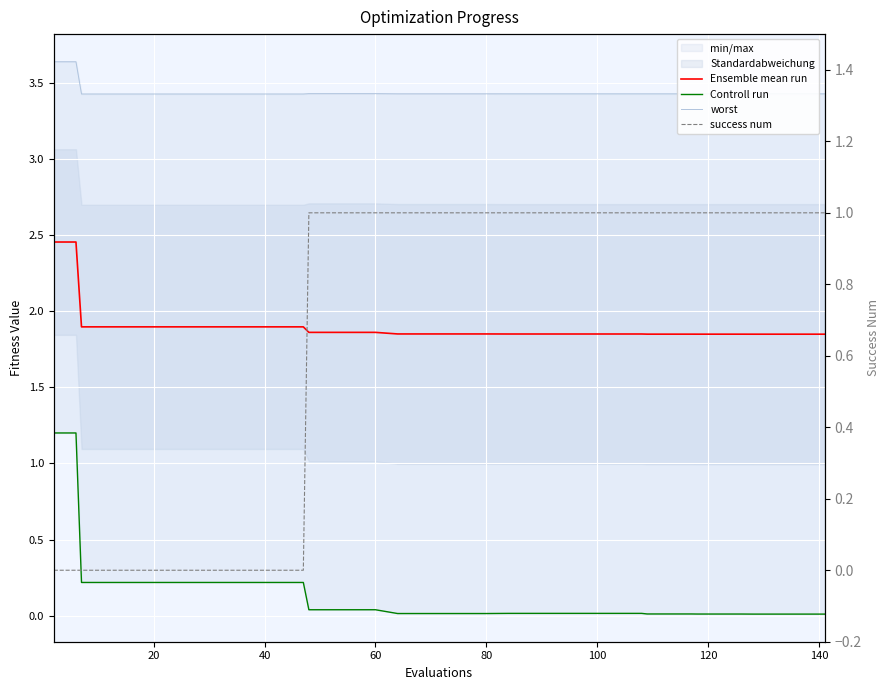

True or false: success num has more than 1 points higher than both neighbors.

False